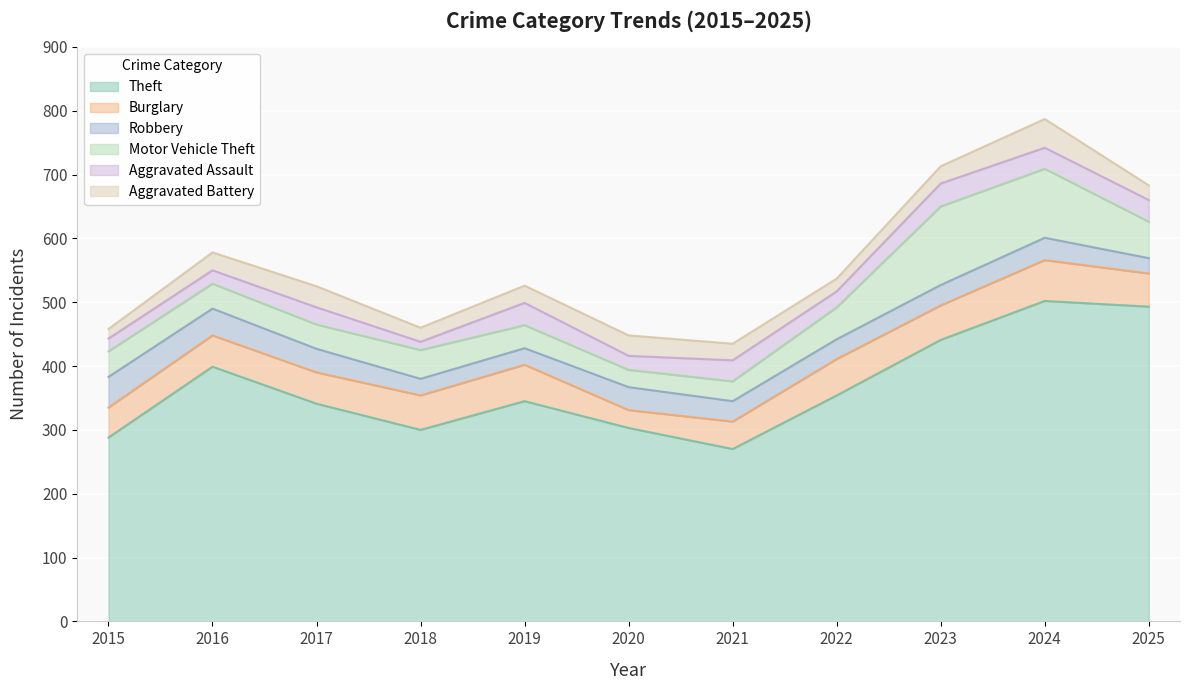

What are all the series names shown in the legend?

Theft, Burglary, Robbery, Motor Vehicle Theft, Aggravated Assault, Aggravated Battery